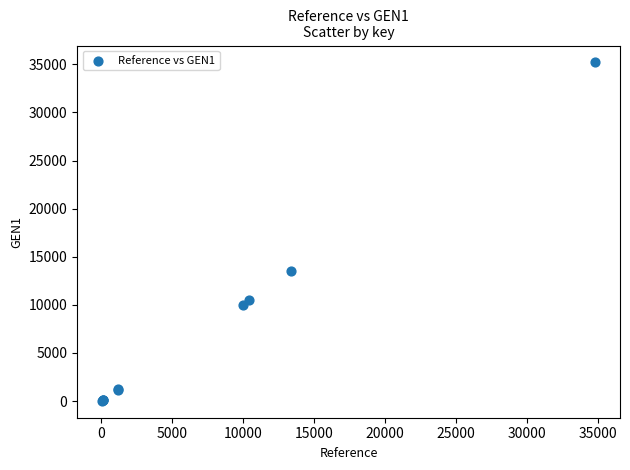

What Y value in the scatter plot is closest to 17611?

13503.0